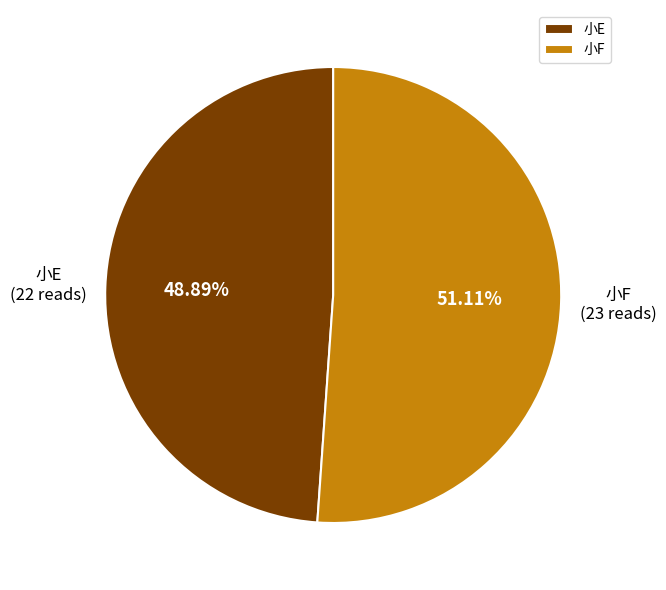

Between 小F and 小E, which is larger?

小F